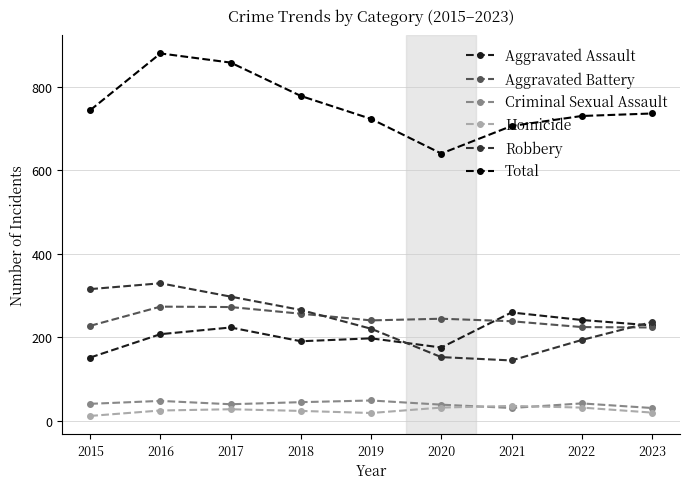

What is the greatest value displayed?

880